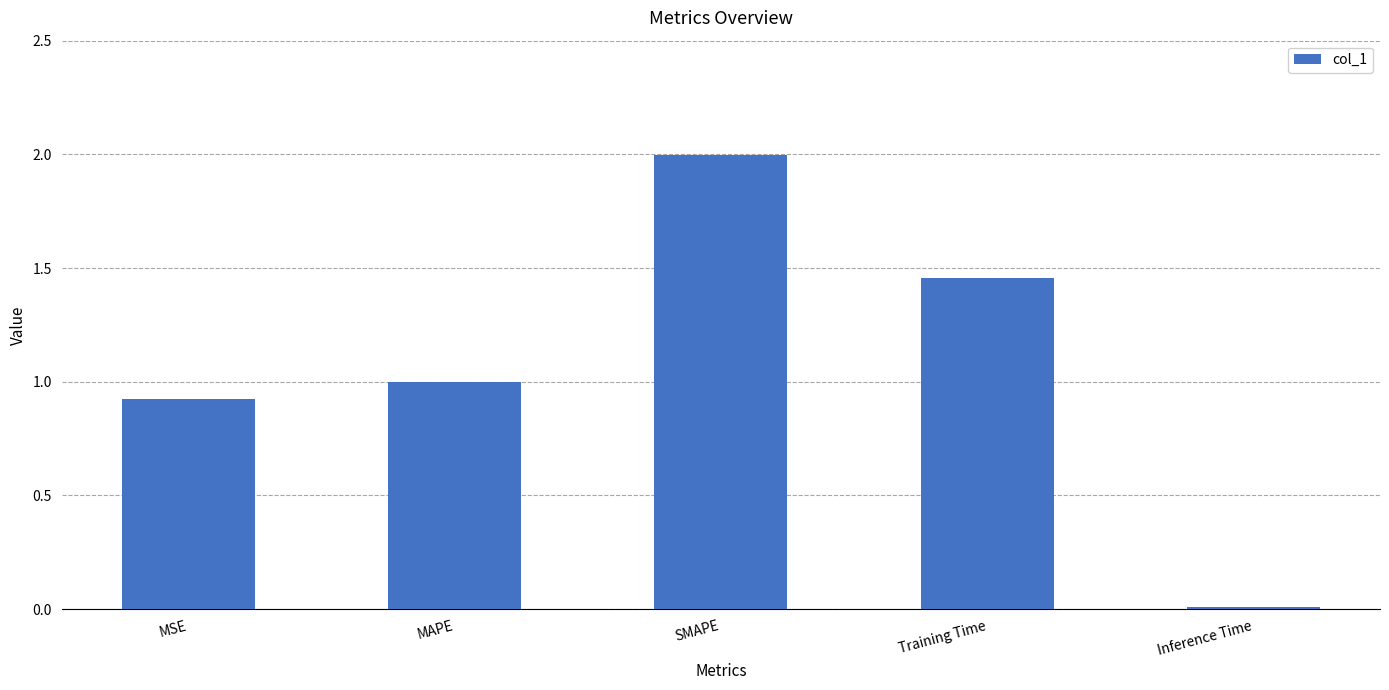

What is the change in value from MSE to Training Time?

+0.5